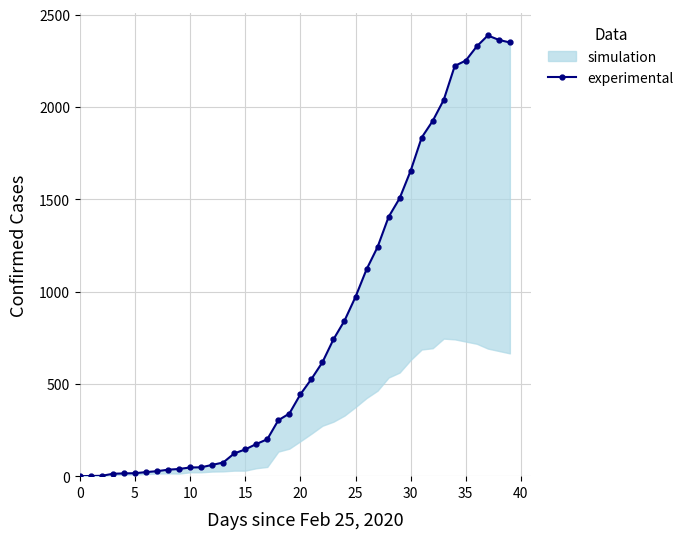

At which label is the value closest to 1193?

27